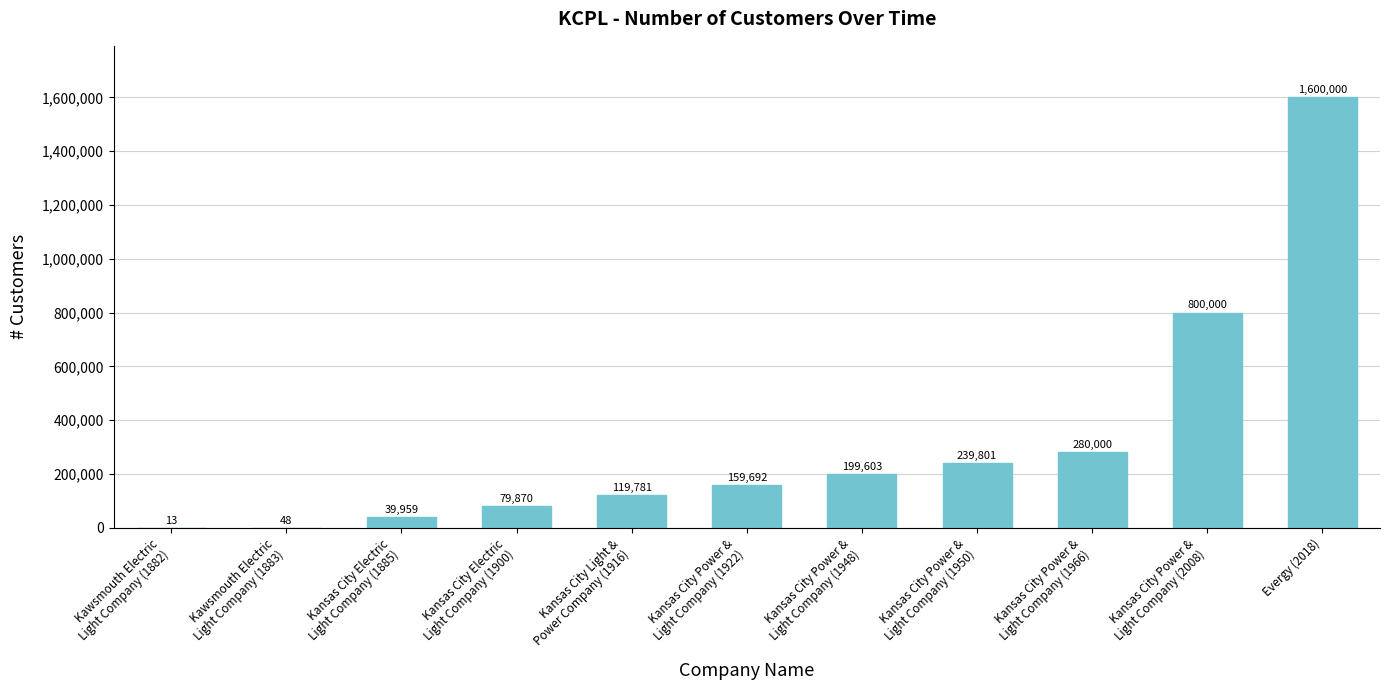

At which category does the chart reach its peak across all series?

Evergy (2018)